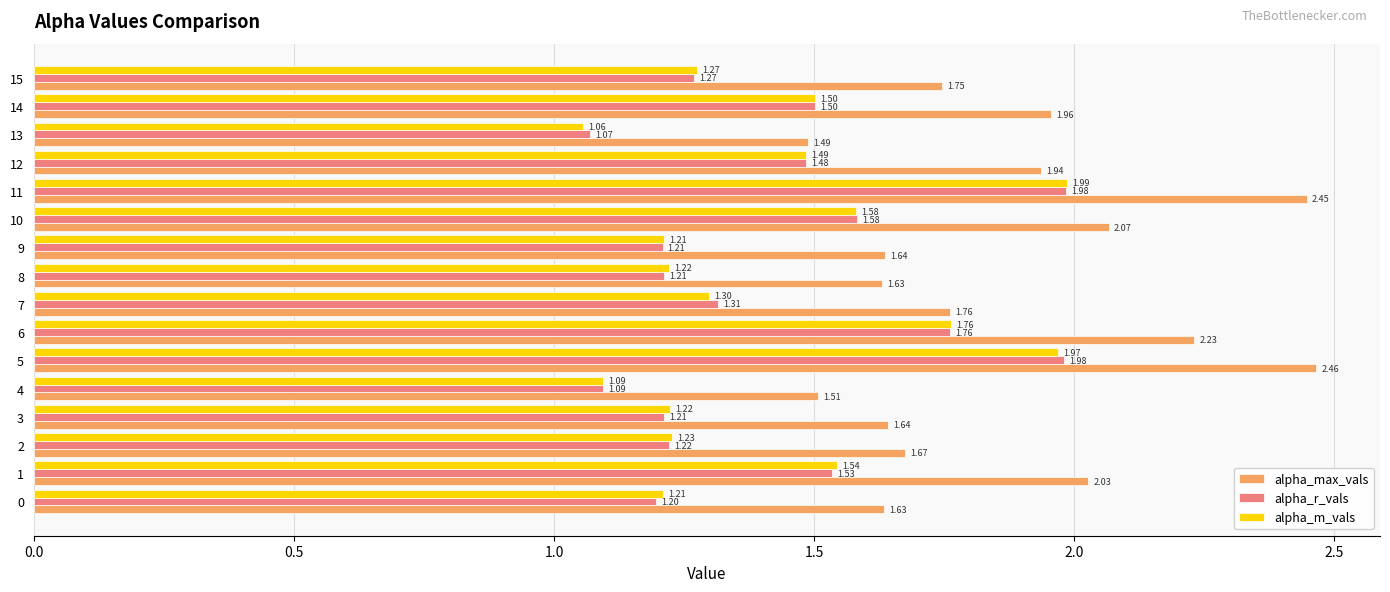

What is the difference between the maximum and second lowest values in the alpha_m_vals series?

0.9